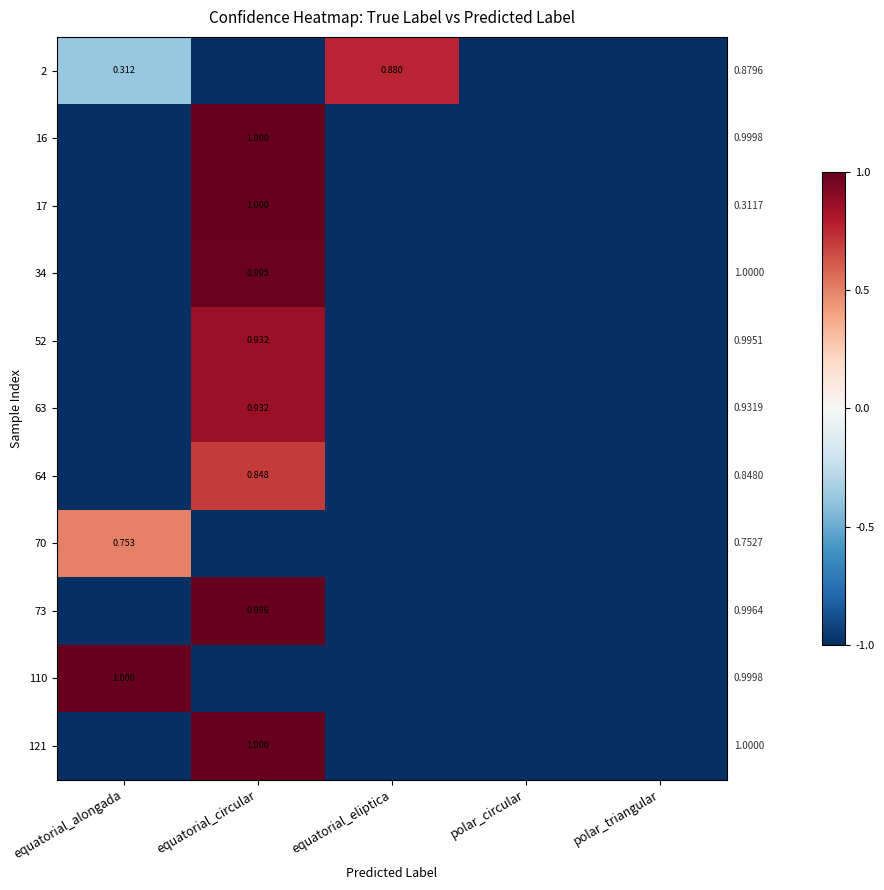

What is the average value of the 110 series?

-0.6